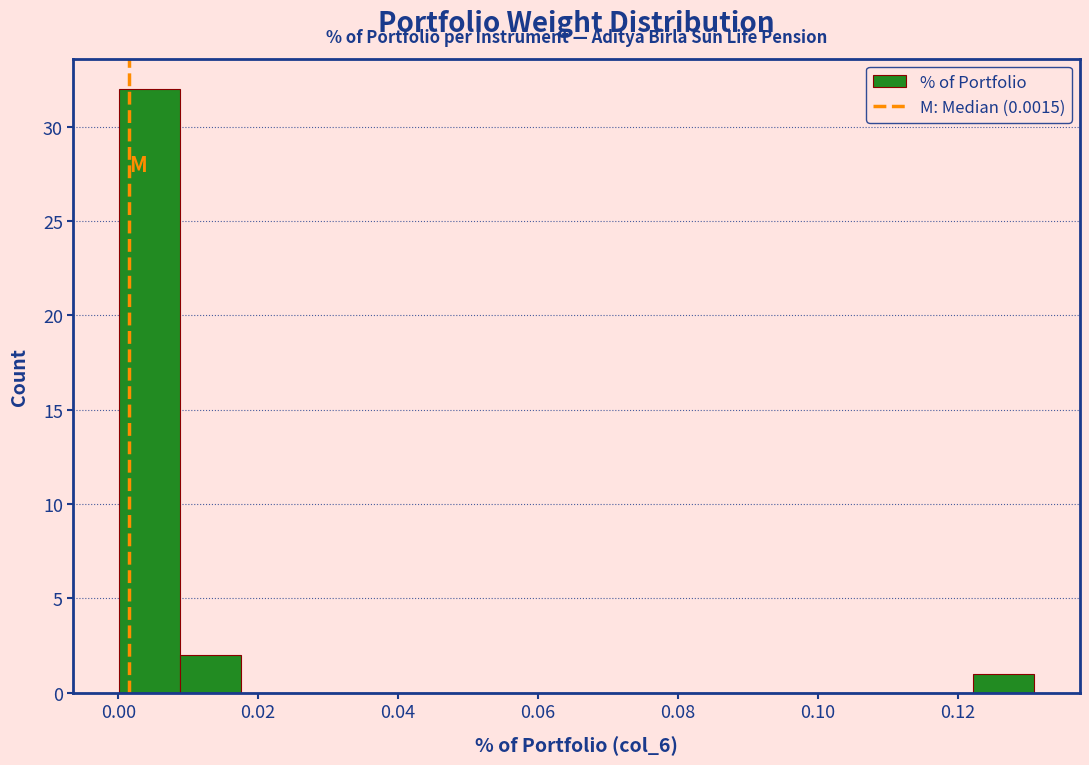

Reading left to right, transcribe this chart: for each bar, give the range it covers on the x-axis and its height. Neither the bar edges nor the heights are printed on the chart, so give them approximately, as read against the axes.

0.000 to 0.008: 32
0.008 to 0.018: 2
0.018 to 0.026: 0
0.026 to 0.036: 0
0.036 to 0.044: 0
0.044 to 0.052: 0
0.052 to 0.062: 0
0.062 to 0.070: 0
0.070 to 0.078: 0
0.078 to 0.088: 0
0.088 to 0.096: 0
0.096 to 0.104: 0
0.104 to 0.114: 0
0.114 to 0.122: 0
0.122 to 0.130: 1